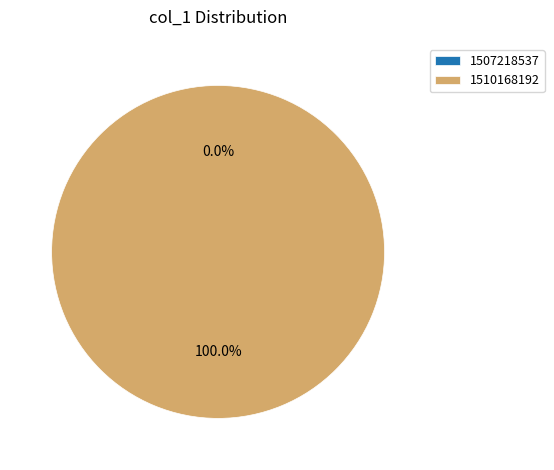

Which slice is the largest?

1510168192